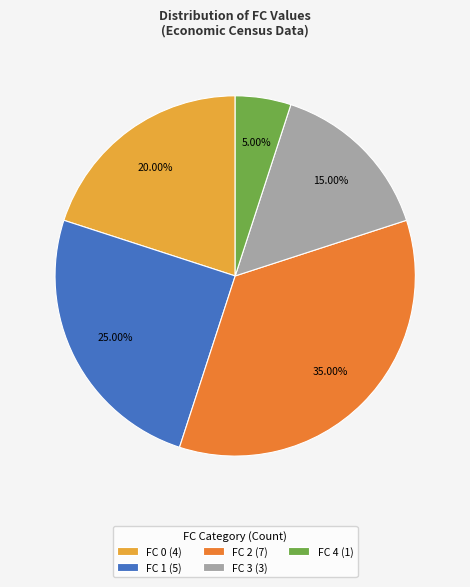

Does any single category account for the majority?

No